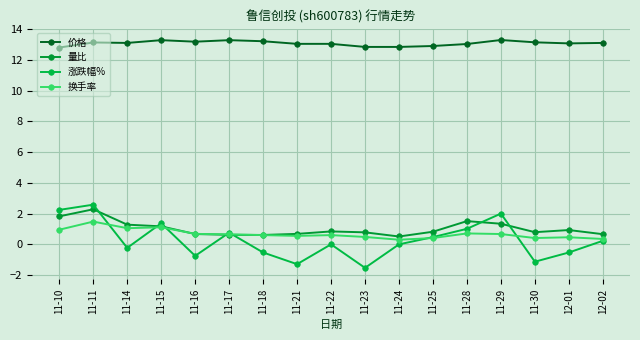

At which category does 价格 reach its first local valley?

11-14